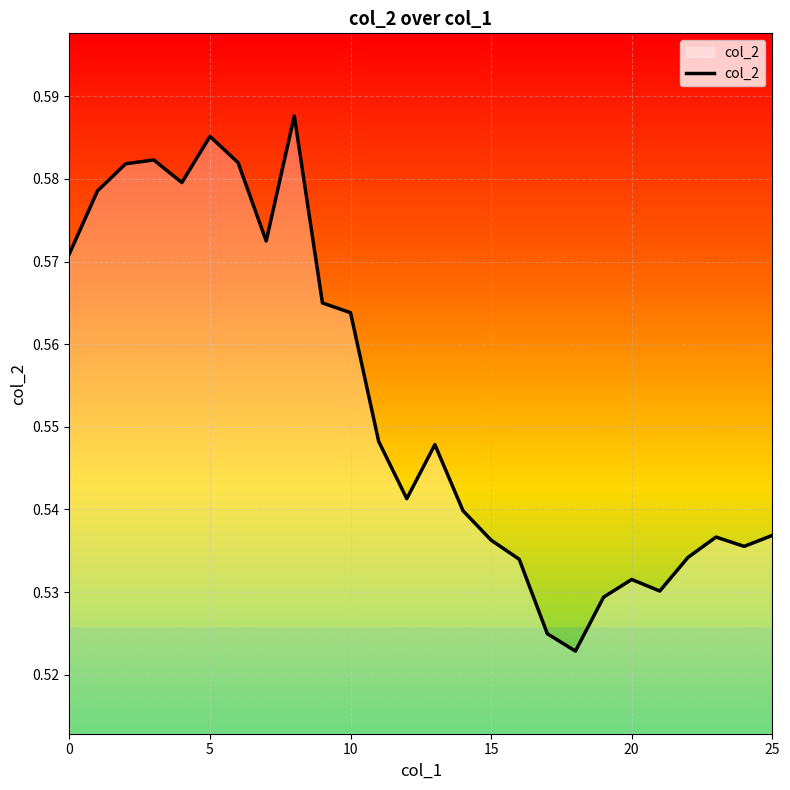

At which category does the chart reach its minimum across all series?

18